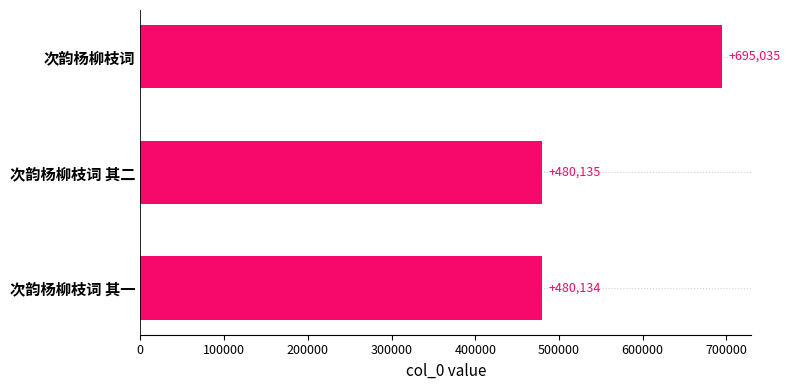

What is the maximum value shown in the chart?

695035